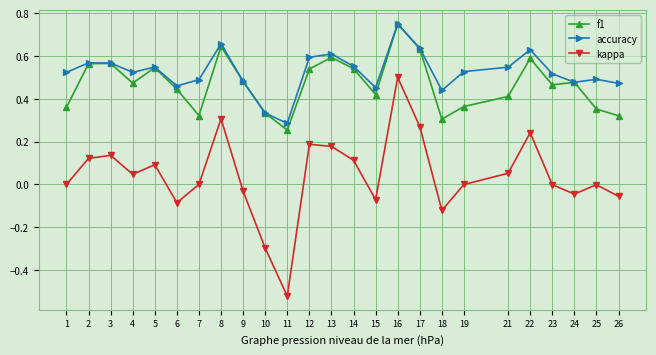

True or false: accuracy has more than 2 interior local peaks.

True